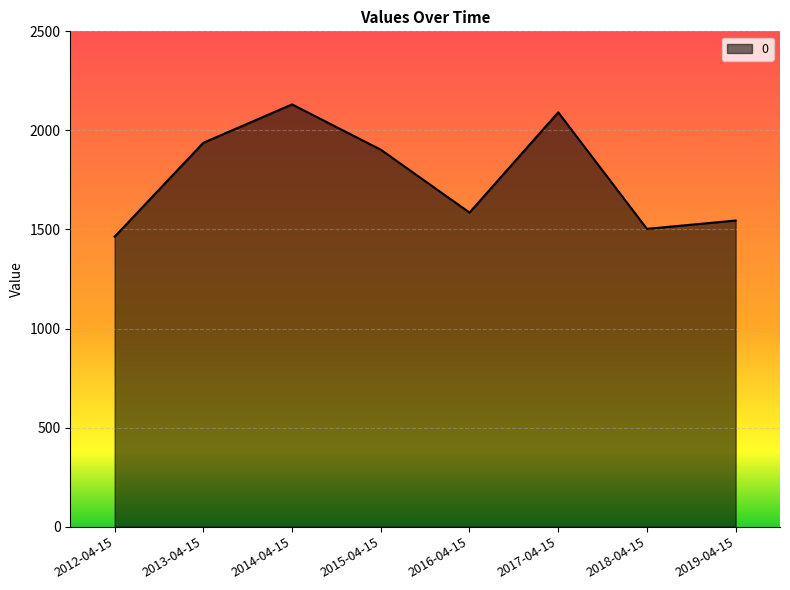

How many lines are shown in the chart?

1